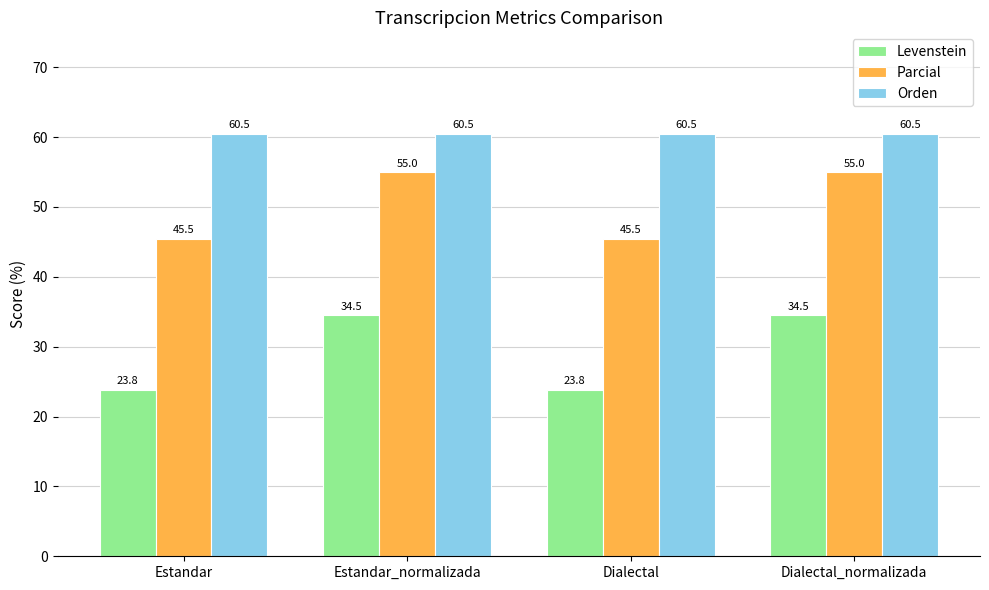

What value does the Levenstein series have at Dialectal?

23.8